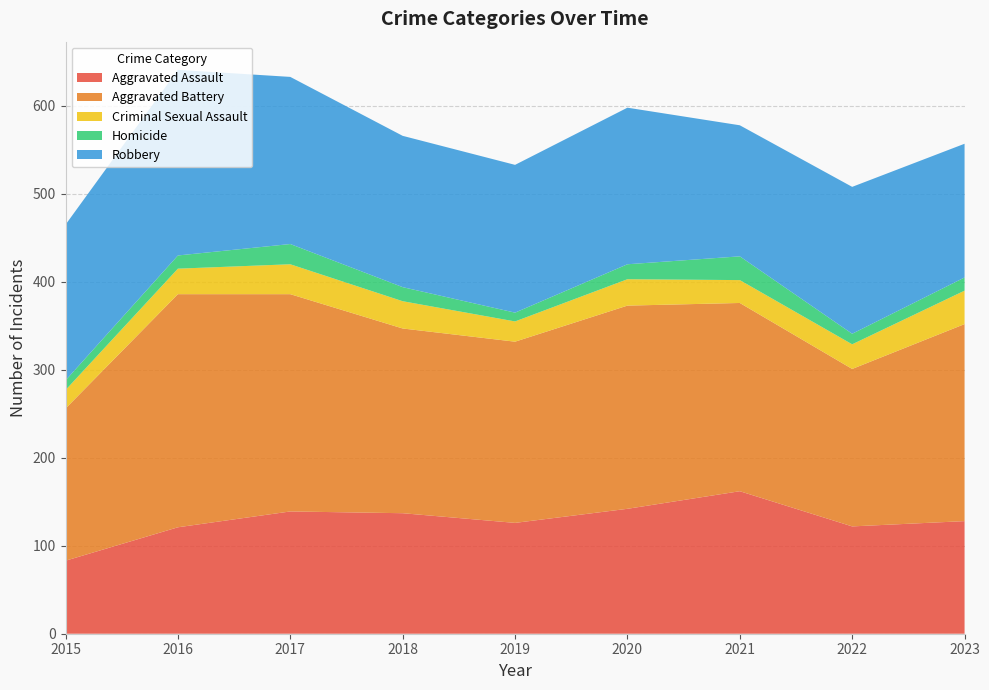

Reading left to right, extract all data points from this chart.

Aggravated Assault: 83	121	139	137	126	142	162	122	128
Aggravated Battery: 173	265	247	210	206	231	214	179	224
Criminal Sexual Assault: 21	29	34	31	23	30	26	28	38
Homicide: 11	15	23	16	10	17	27	12	15
Robbery: 177	211	190	172	168	178	149	167	152